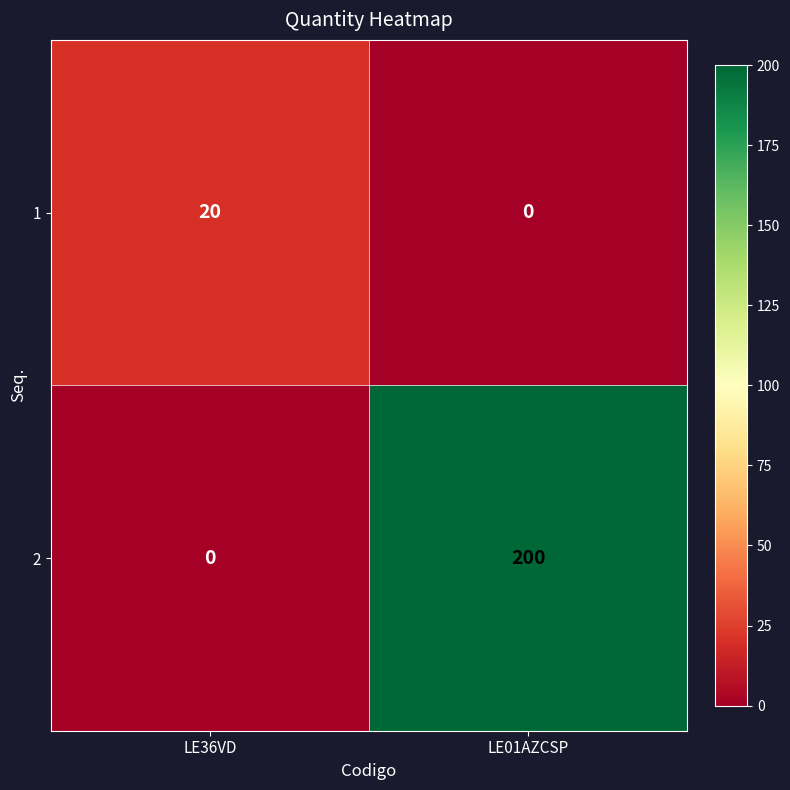

At how many categories does at least one series exceed 13?

2